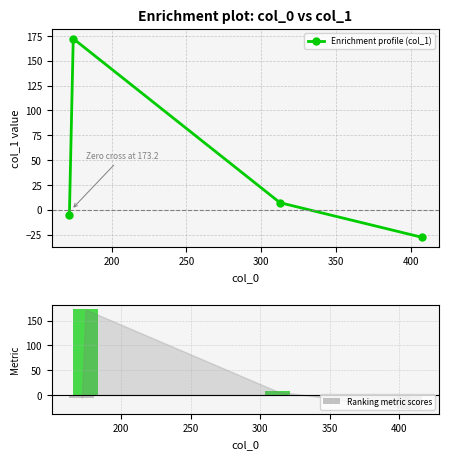

Which series changed the most between 200 and 300?

Enrichment profile (col_1)